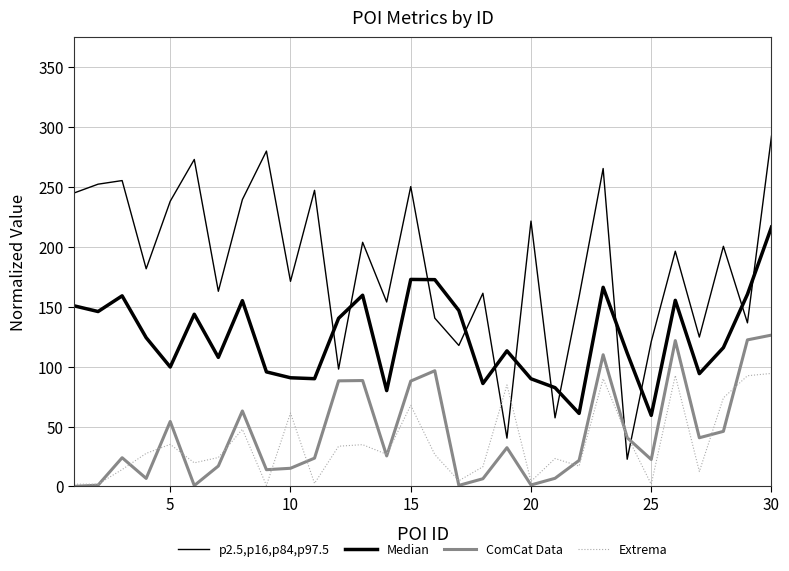

True or false: ComCat Data and Extrema intersect in this chart.

True